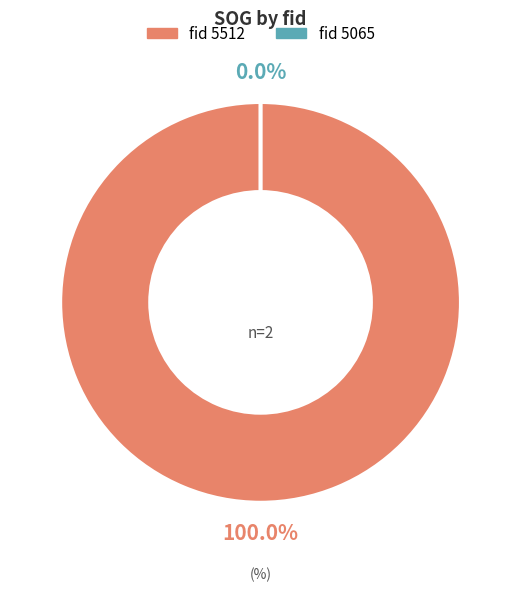

To the nearest percent, what is the combined percentage of 5065 and 5512?

100%